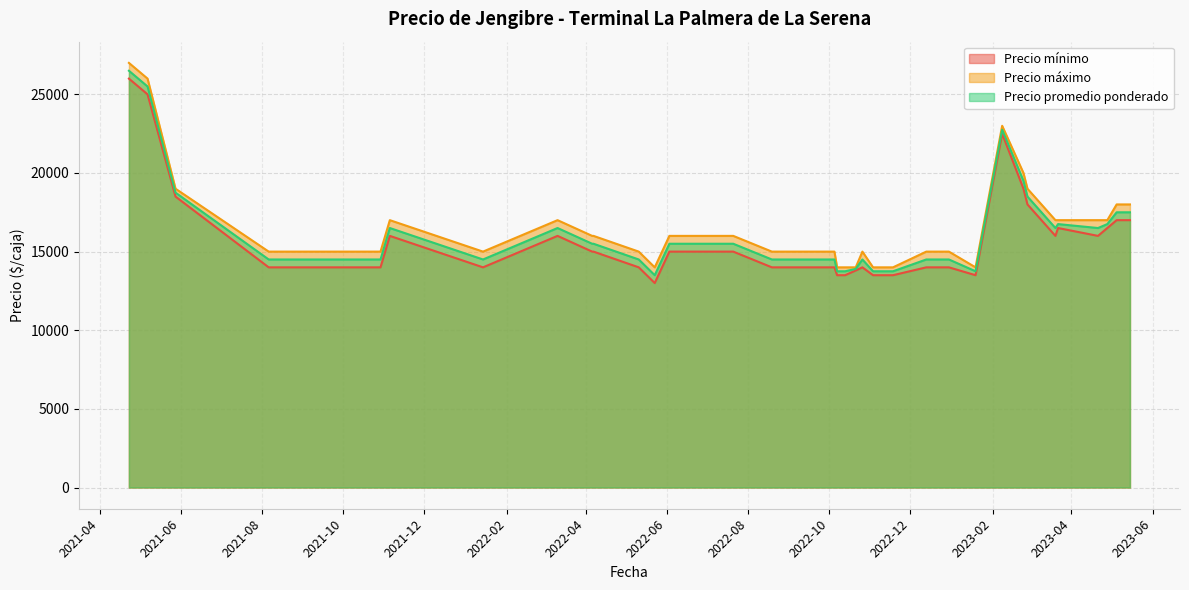

How many data points does each series have?

40